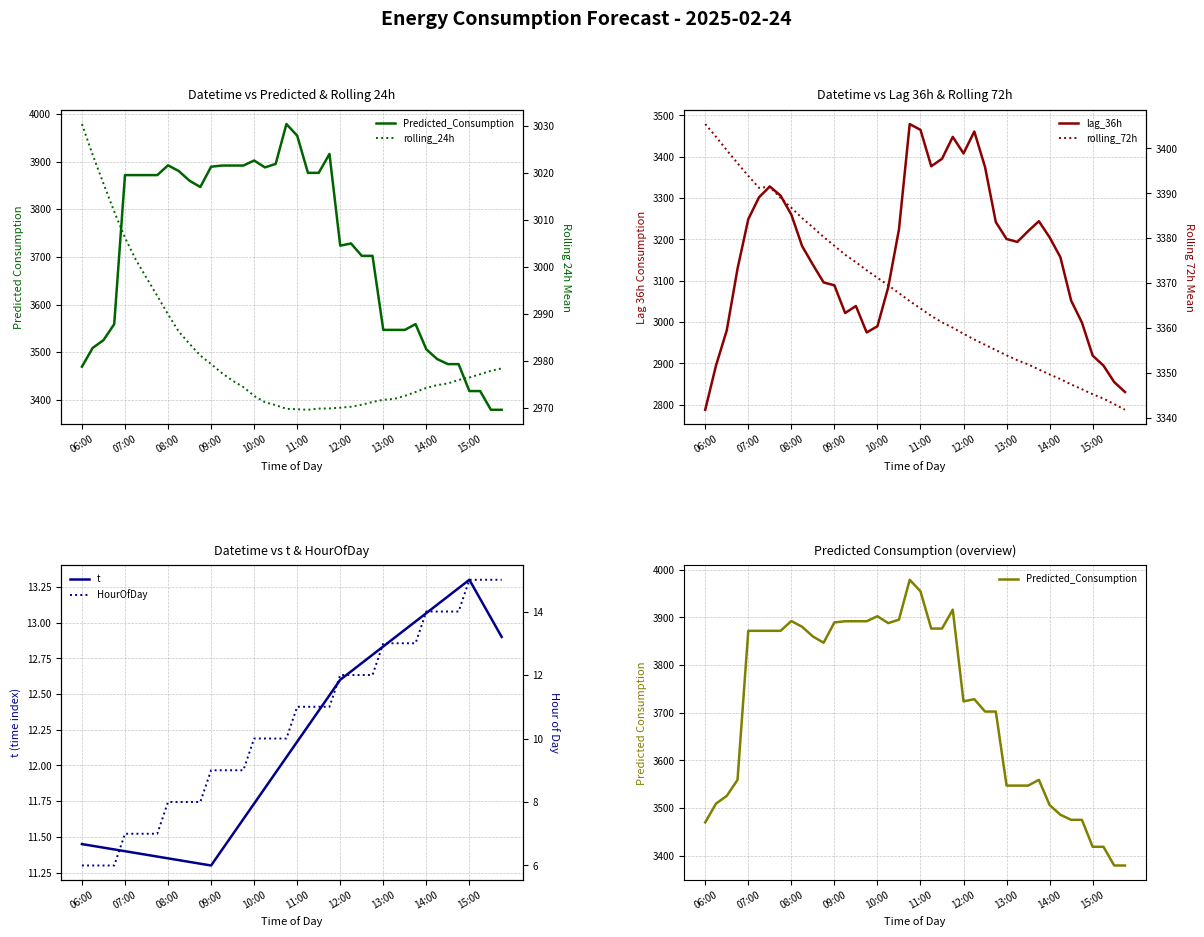

Reading left to right, what are all the values shown in this chart?

Predicted_Consumption: 3469.8	3509.1	3525.4	3559.0	3871.6	3871.6	3871.6	3871.6	3892.2	3880.1	3859.8	3846.6	3889.2	3891.7	3891.7	3891.7	3902.2	3887.8	3895.1	3978.7	3954.4	3876.3	3876.3	3916.0	3723.6	3728.2	3702.3	3702.3	3546.9	3546.9	3546.9	3559.0	3506.1	3485.8	3475.1	3475.1	3418.6	3418.6	3379.3	3379.3
rolling_24h: 3030.5	3023.9	3017.8	3011.8	3006.2	3001.6	2997.7	2993.9	2989.9	2986.2	2983.6	2981.1	2979.3	2977.4	2975.8	2974.4	2972.5	2971.2	2970.6	2969.8	2969.7	2969.6	2969.8	2969.9	2970.0	2970.2	2970.7	2971.2	2971.7	2971.9	2972.5	2973.4	2974.2	2974.8	2975.2	2975.9	2976.5	2977.2	2977.9	2978.4
lag_36h: 2788.0	2895.0	2980.0	3129.0	3249.0	3302.0	3328.0	3306.0	3260.0	3184.0	3139.0	3096.0	3089.0	3022.0	3039.0	2975.0	2990.0	3084.0	3224.0	3479.0	3465.0	3377.0	3395.0	3448.0	3408.0	3461.0	3375.0	3242.0	3201.0	3194.0	3220.0	3244.0	3205.0	3157.0	3052.0	2999.0	2919.0	2895.0	2855.0	2831.0
rolling_72h: 3405.4	3402.6	3399.6	3396.7	3393.9	3391.2	3391.5	3389.0	3386.8	3384.5	3382.4	3380.3	3378.3	3376.3	3374.7	3372.9	3371.2	3369.5	3367.8	3366.0	3364.4	3362.7	3361.3	3360.1	3358.7	3357.4	3356.3	3355.1	3353.9	3352.8	3351.9	3350.8	3349.7	3348.6	3347.4	3346.4	3345.3	3344.3	3343.1	3341.8
t: 11.4	11.4	11.4	11.4	11.4	11.4	11.4	11.4	11.3	11.3	11.3	11.3	11.3	11.4	11.5	11.6	11.7	11.8	11.9	12.1	12.2	12.3	12.4	12.5	12.6	12.7	12.7	12.8	12.8	12.9	12.9	13.0	13.1	13.1	13.2	13.2	13.3	13.2	13.0	12.9
HourOfDay: 6.0	6.0	6.0	6.0	7.0	7.0	7.0	7.0	8.0	8.0	8.0	8.0	9.0	9.0	9.0	9.0	10.0	10.0	10.0	10.0	11.0	11.0	11.0	11.0	12.0	12.0	12.0	12.0	13.0	13.0	13.0	13.0	14.0	14.0	14.0	14.0	15.0	15.0	15.0	15.0